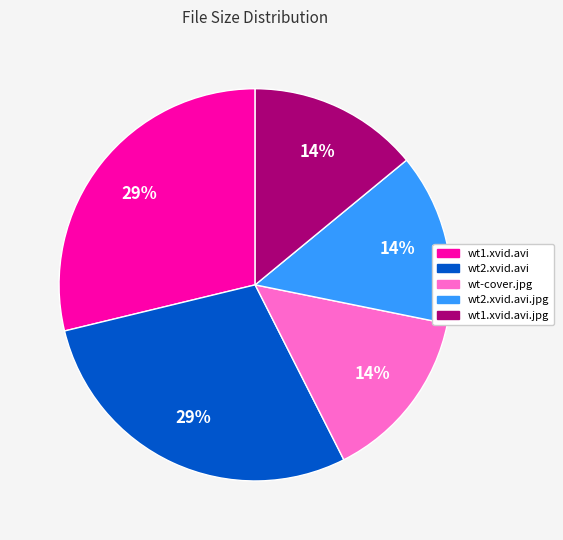

Is there a majority slice in this chart?

No